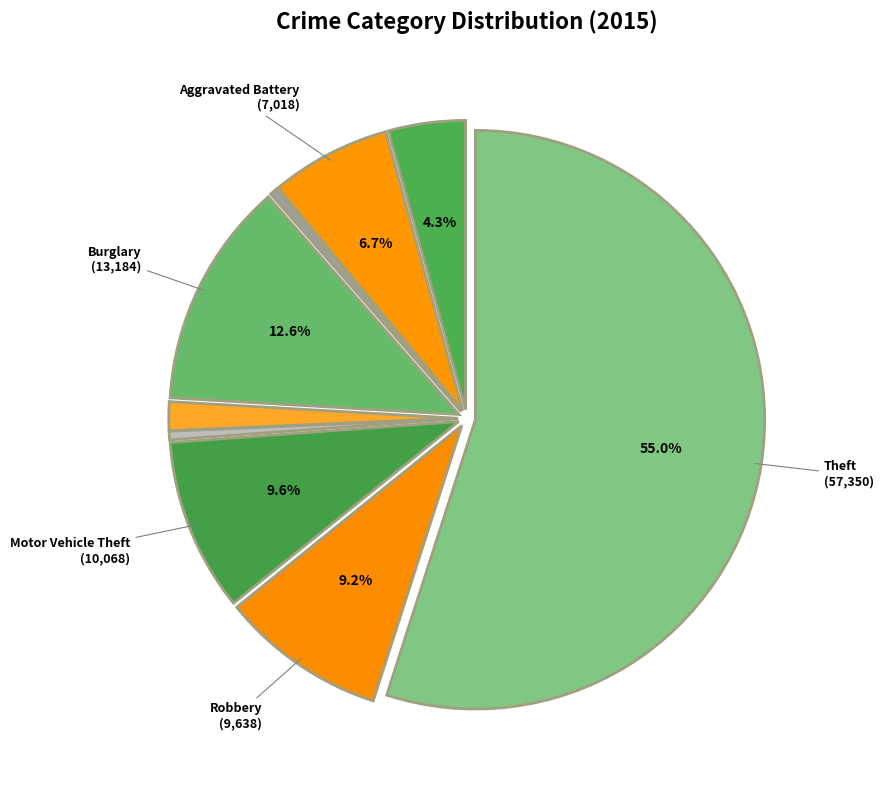

How many segments does this pie chart have?

9